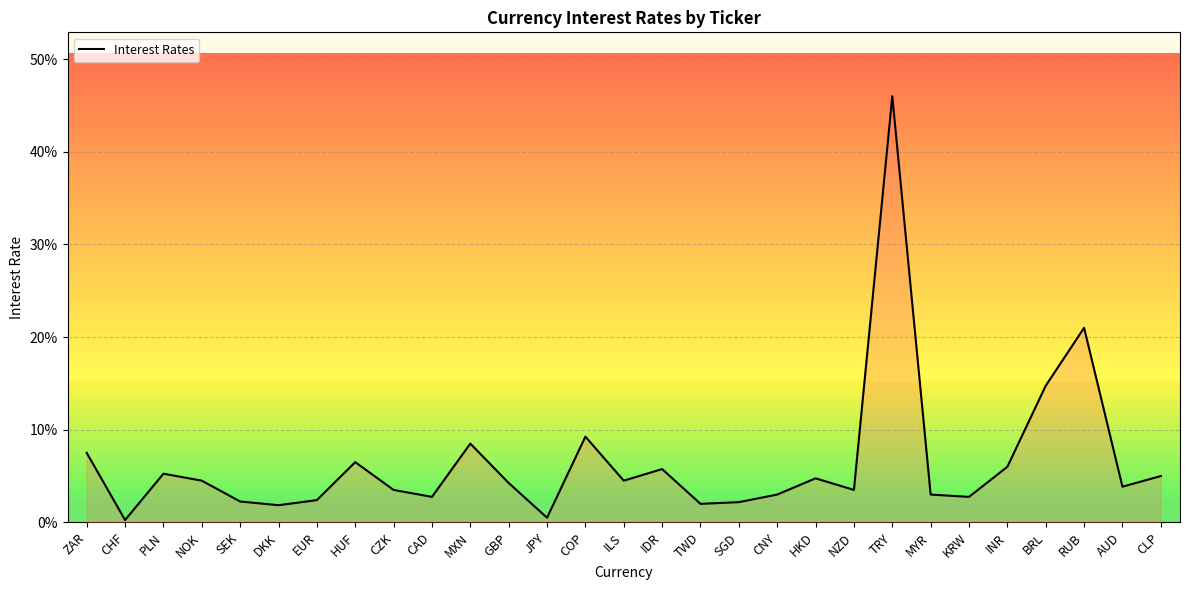

What is the approximate value at MXN?

0.1